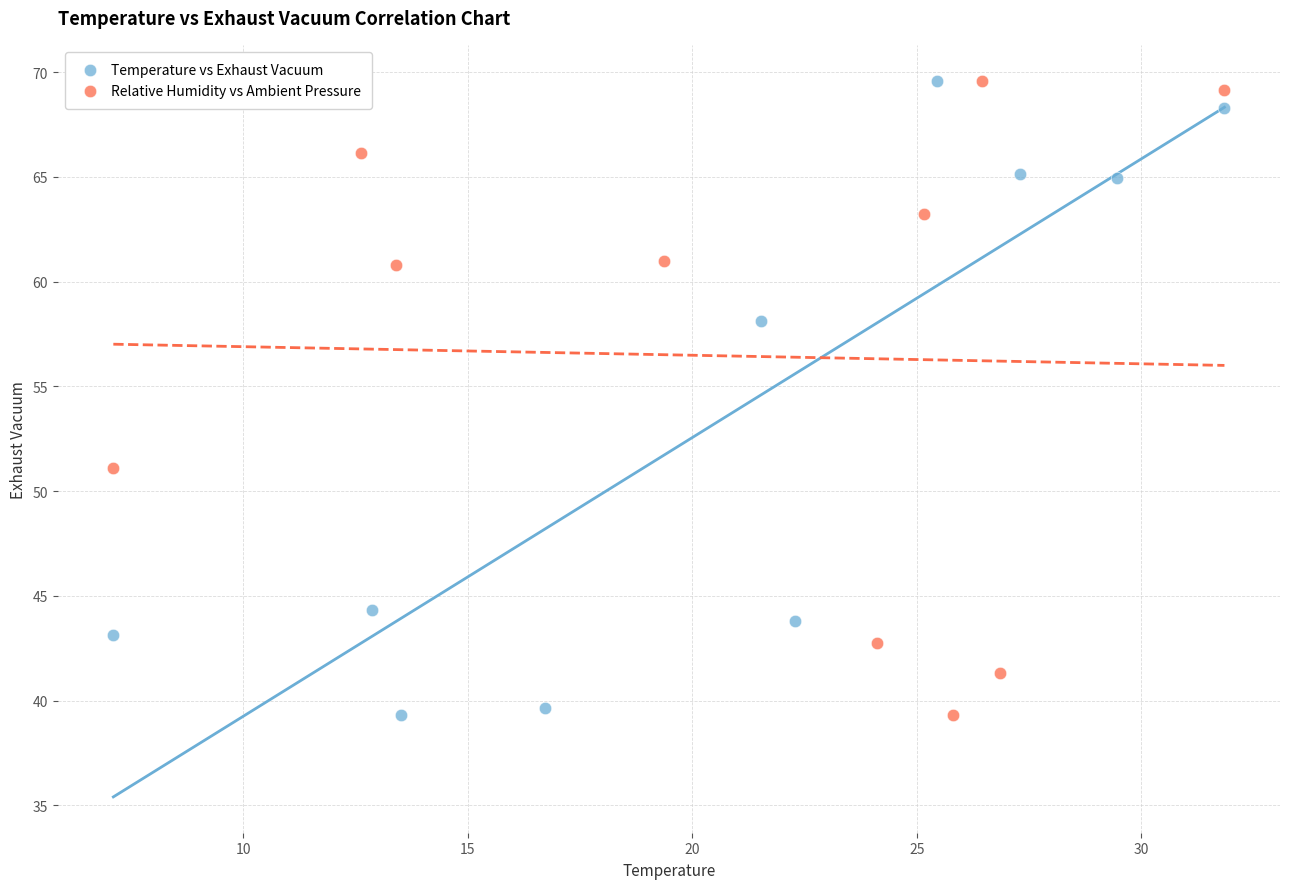

What are all the series names shown in the legend?

Temperature vs Exhaust Vacuum, Relative Humidity vs Ambient Pressure